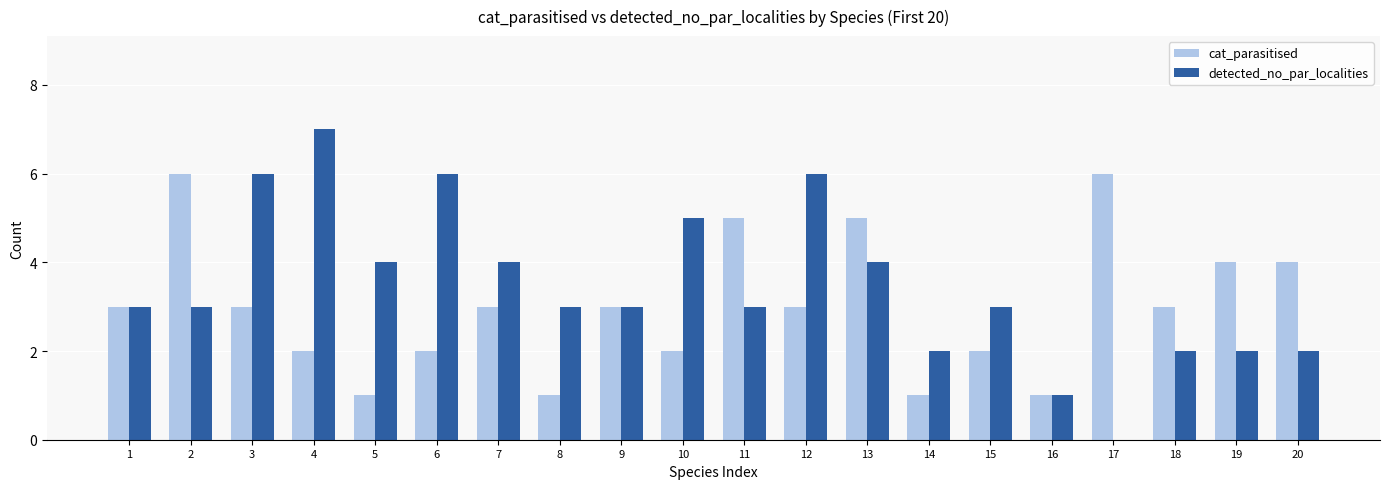

Count the detected_no_par_localities values in the range 2 to 5.

14